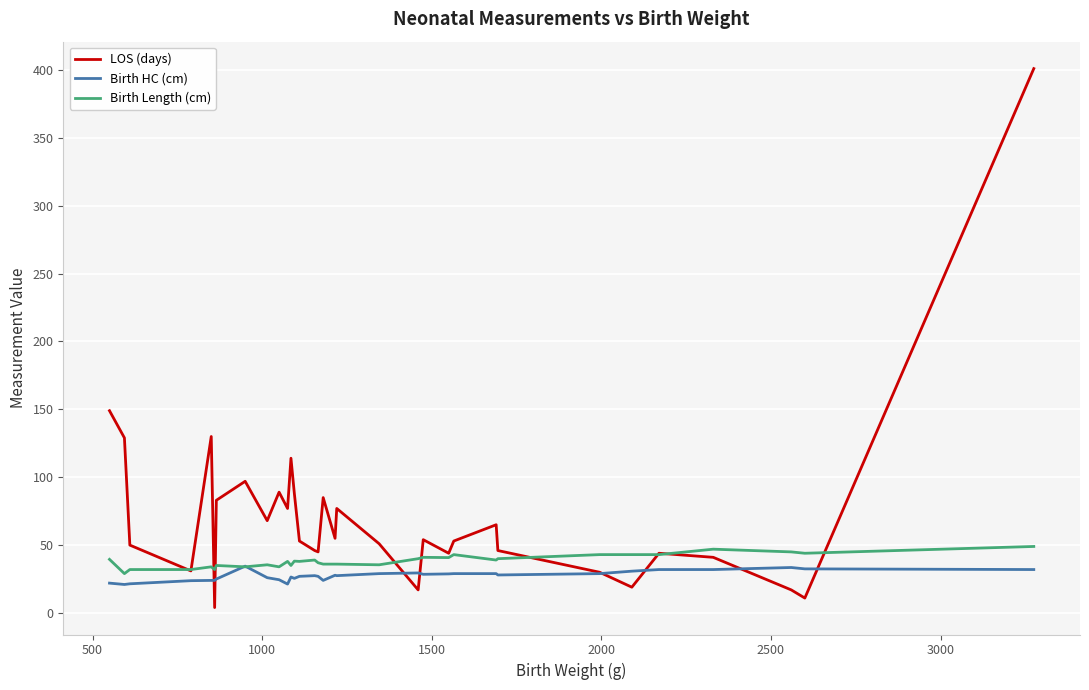

Which series has the largest total across all categories?

LOS (days)